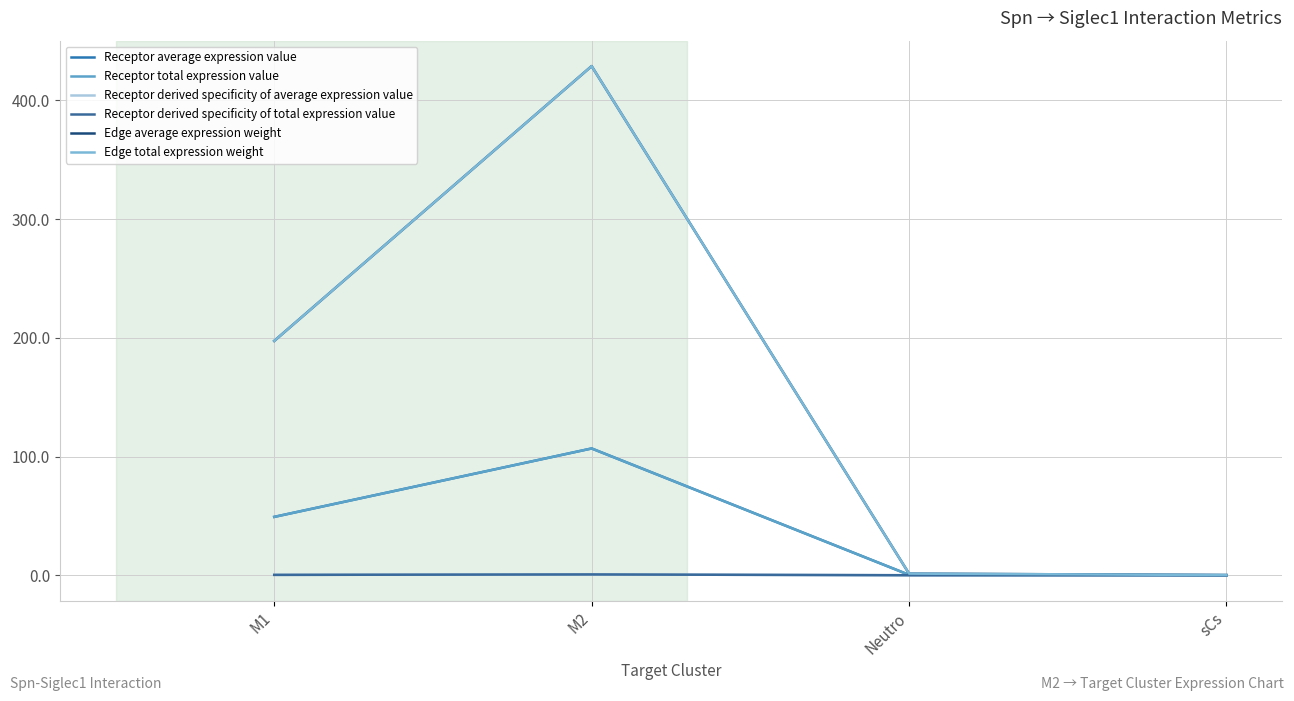

Read the Edge total expression weight value at sCs.

0.2